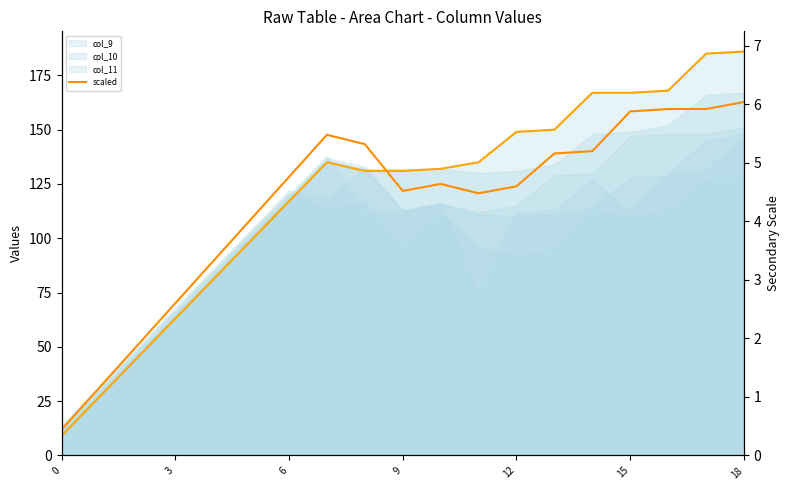

Count the number of categories in the chart.

19